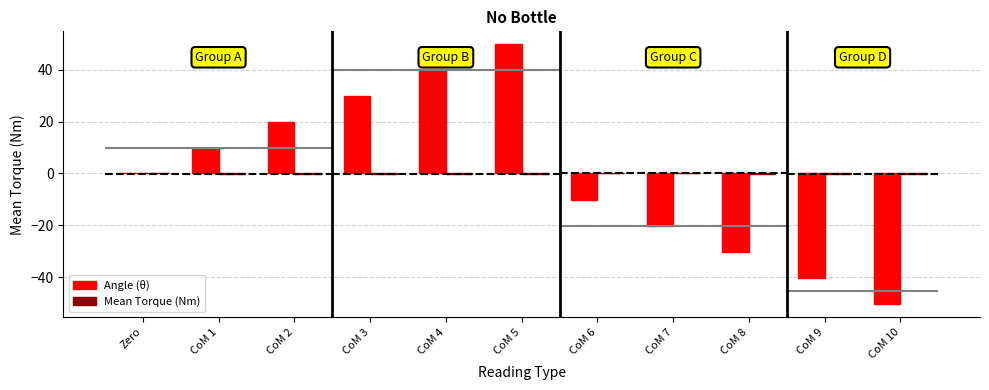

What is the maximum value shown in the chart?

49.7